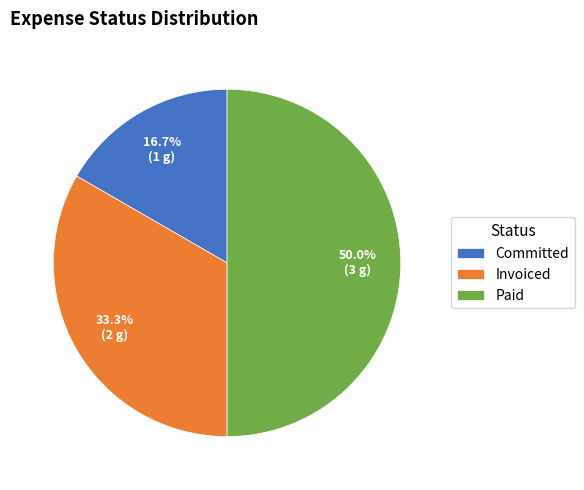

Is it true that Paid is 50% of the pie?

True